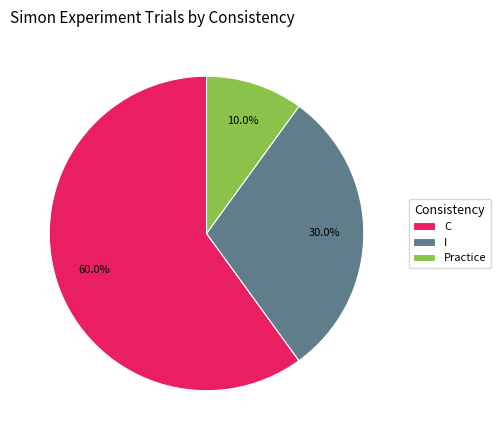

Which category accounts for the majority?

C